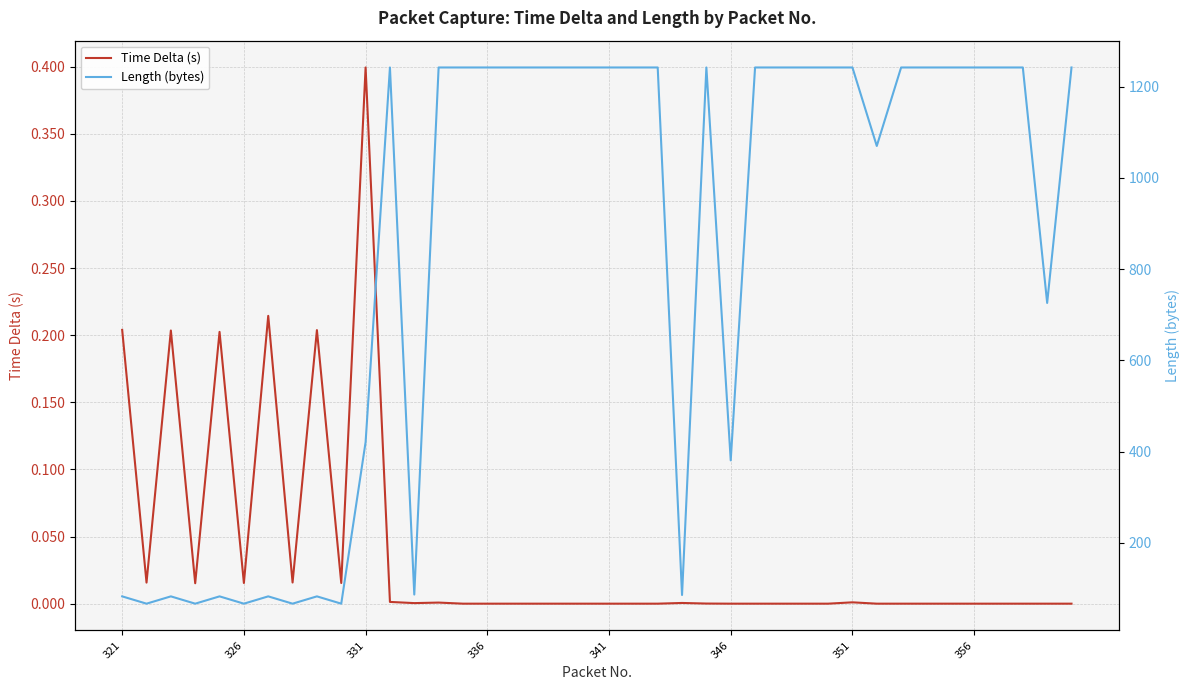

What is the maximum value for Time Delta (s)?

0.4